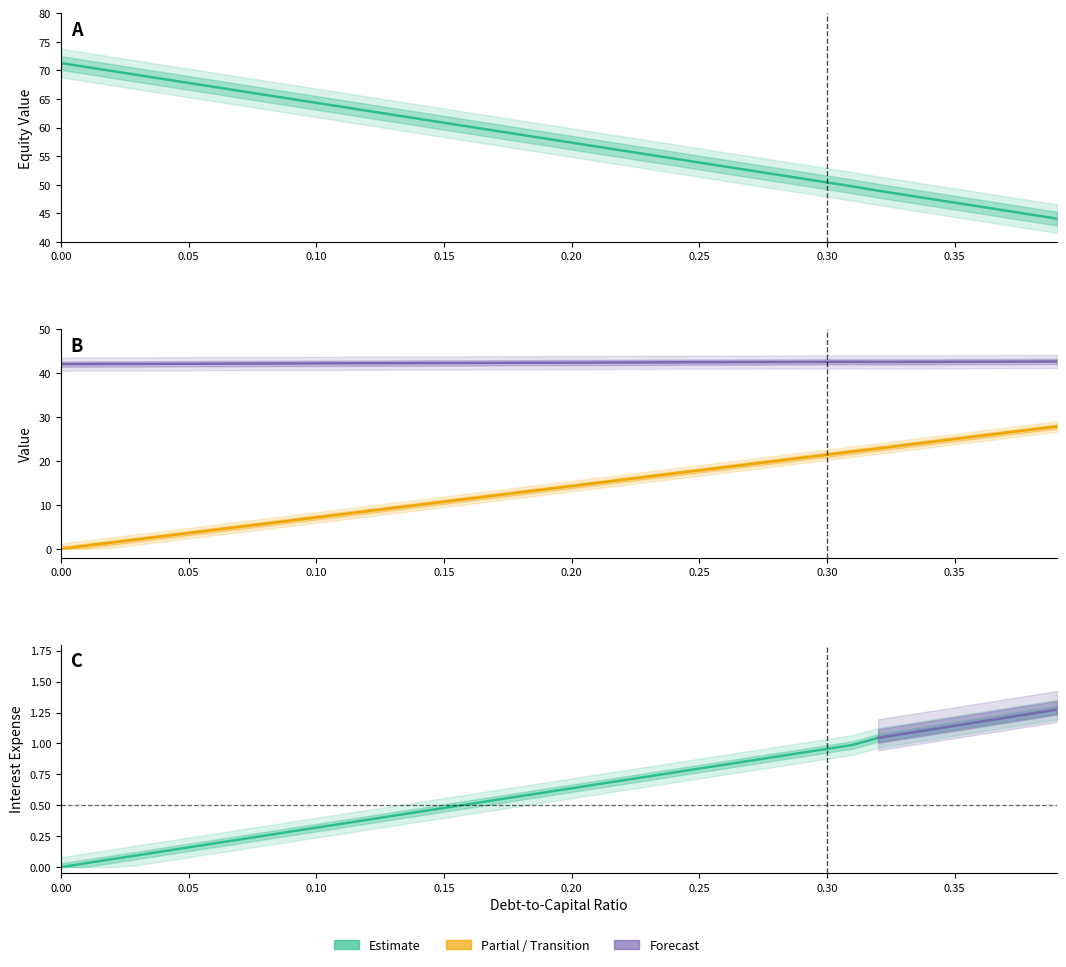

At how many categories does at least one series exceed 70?

2